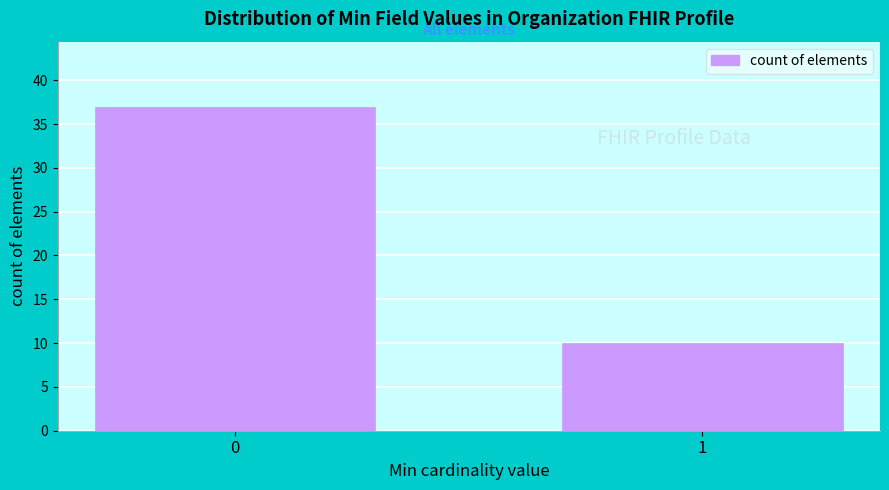

Reading right to left, transcribe all the data shown in this chart.

1=10	0=37